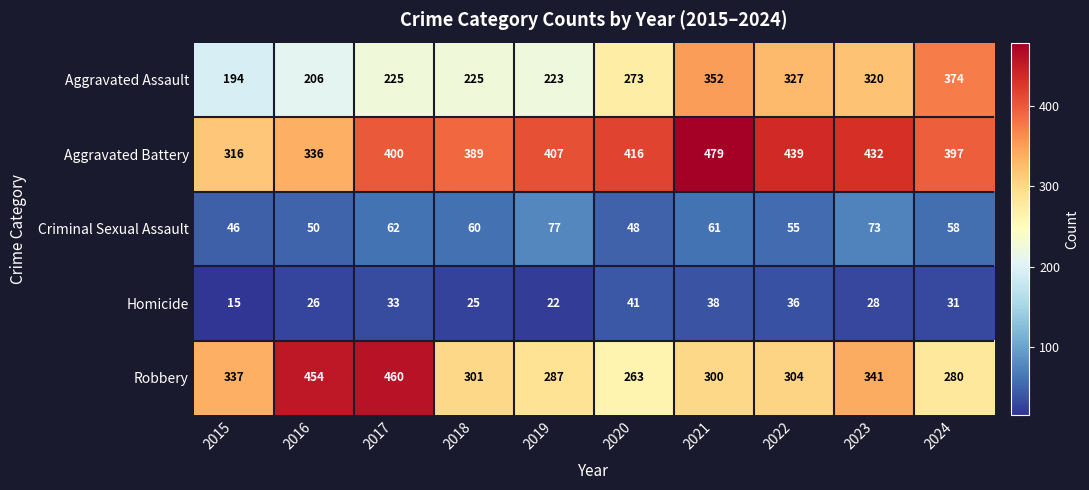

What is the difference between the Robbery values at 2019 and 2018?

14